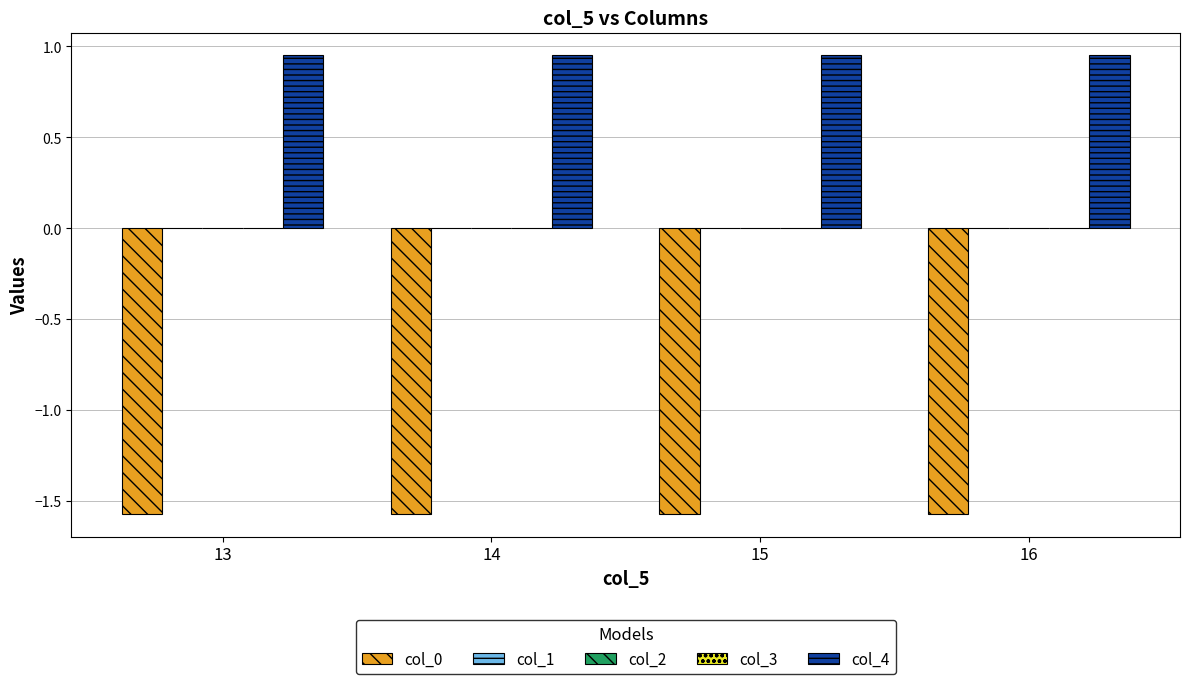

Is it true that col_4 equals 1.6 at 15?

False